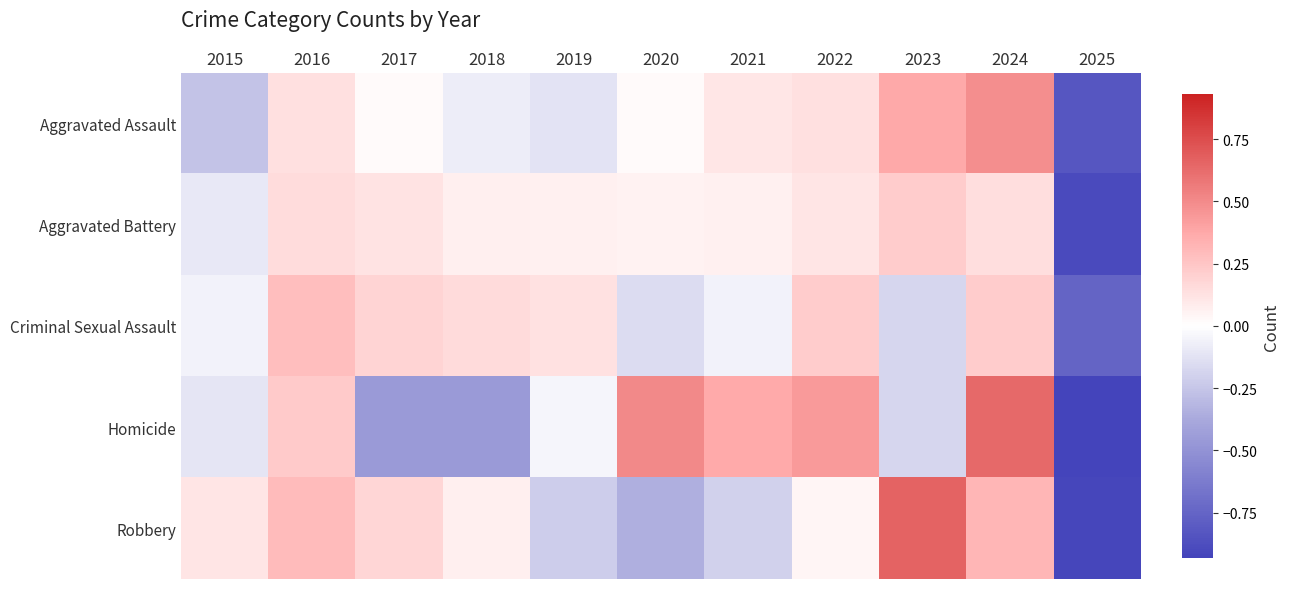

At 2017, list the series in order from largest to smallest.

Criminal Sexual Assault, Robbery, Aggravated Battery, Aggravated Assault, Homicide